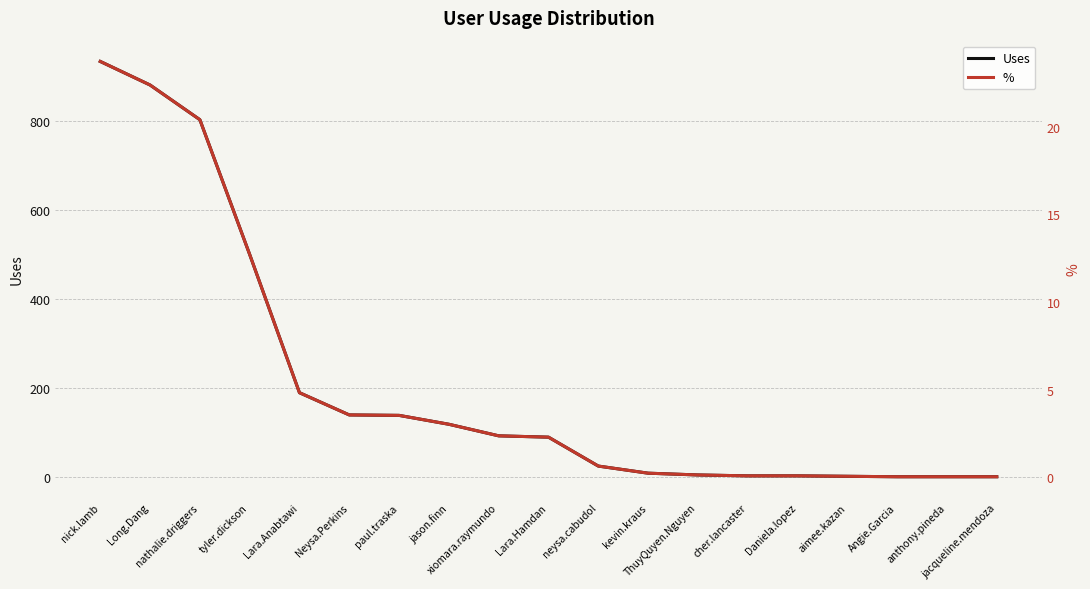

How many distinct data groups are displayed?

2